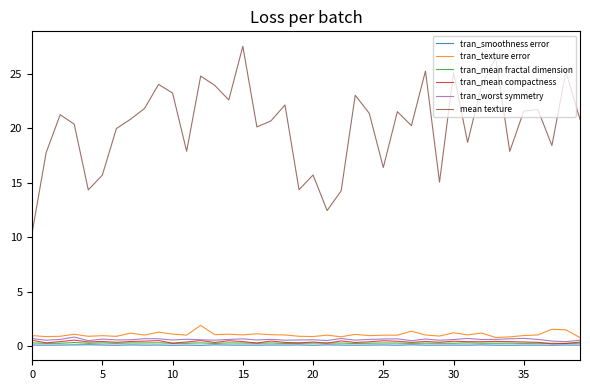

What is the lowest value of the mean texture series?

10.4